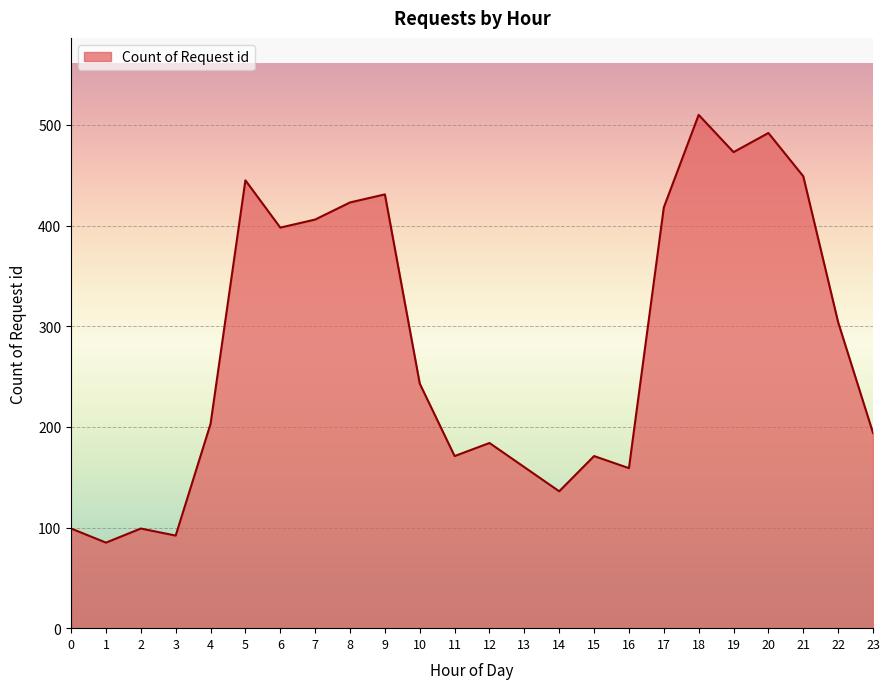

Where is the data nearest to the value 297?

22